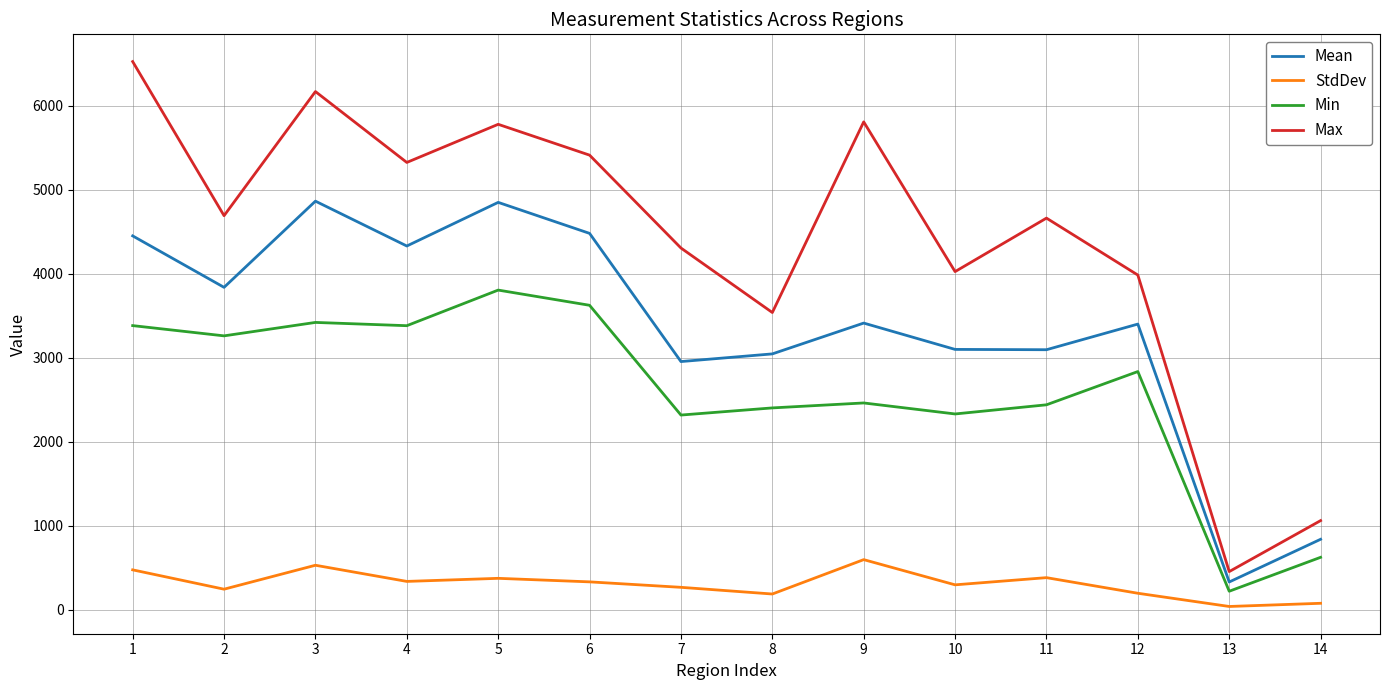

Between 1 and 10, which series saw the biggest shift?

Max